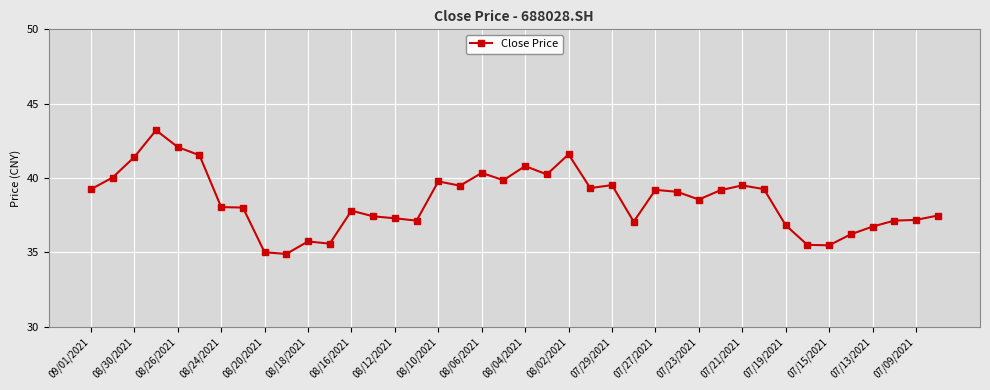

True or false: there are more than 0 points higher than both neighbors.

True